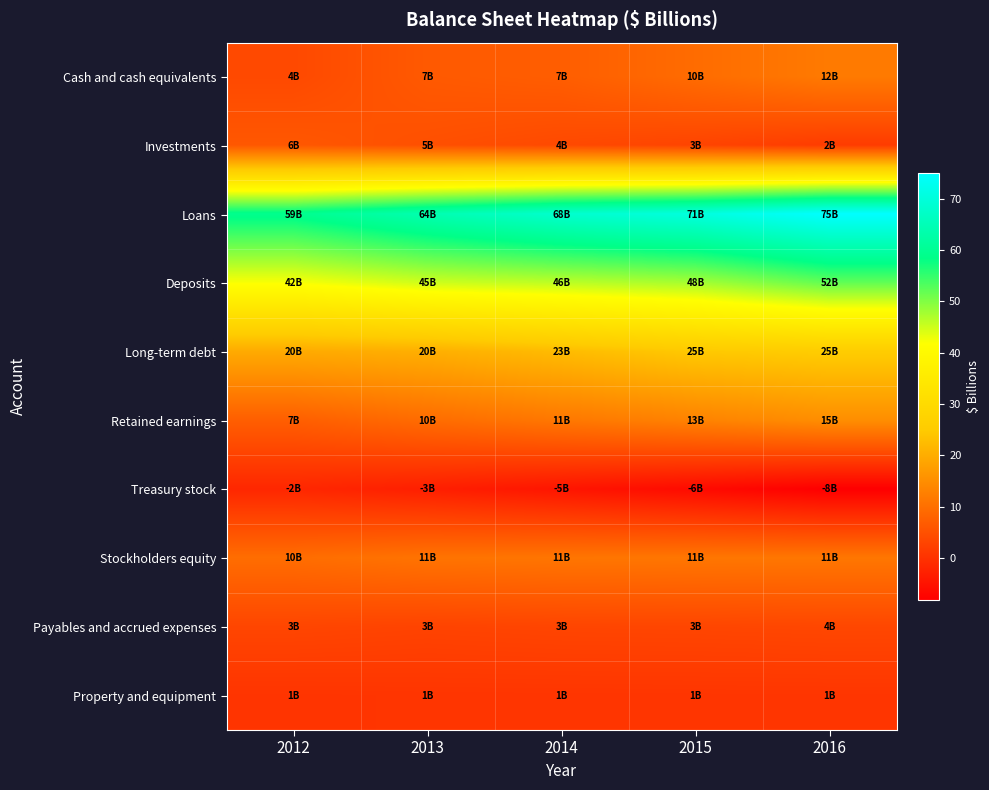

What is the difference between the highest and lowest values at 2012?

61.0